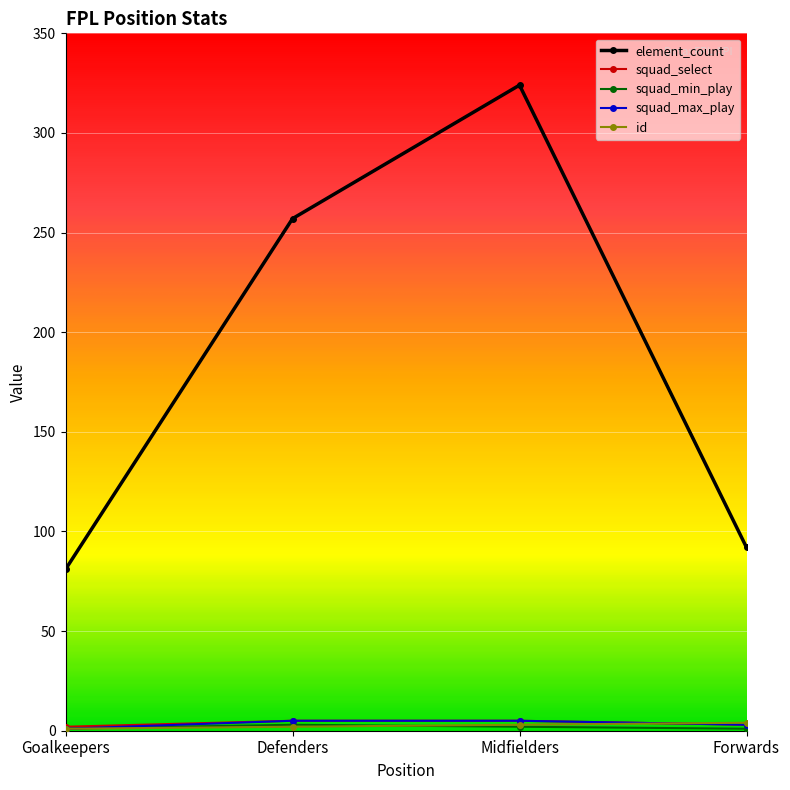

True or false: squad_select has more than 2 interior local peaks.

False